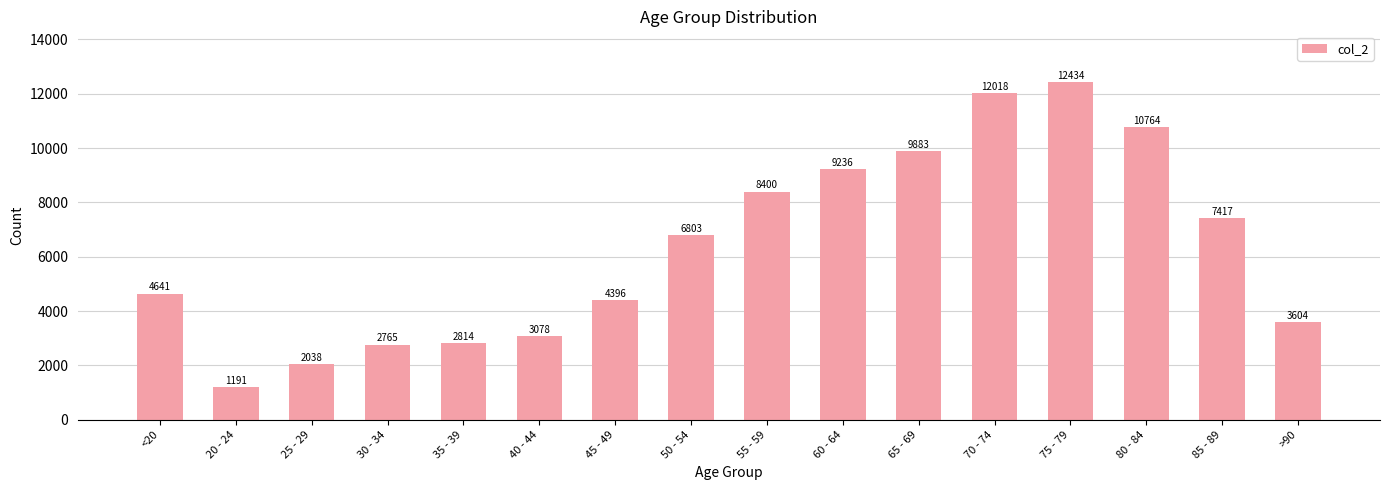

How many series are shown in this chart?

1